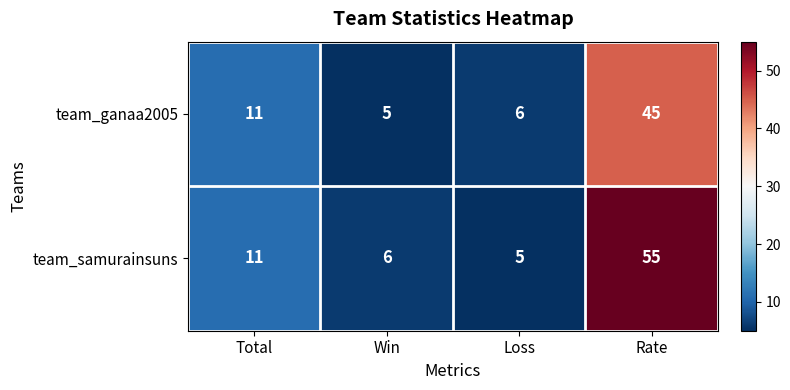

What is the difference between the highest and lowest values at Rate?

10